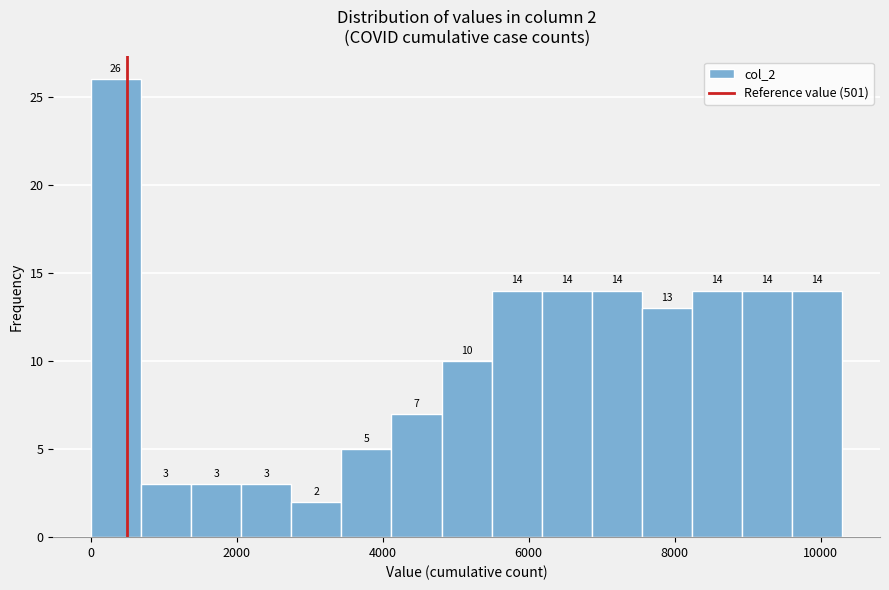

Read against the x-axis, roughly where is the centre of the tallest bar?

400